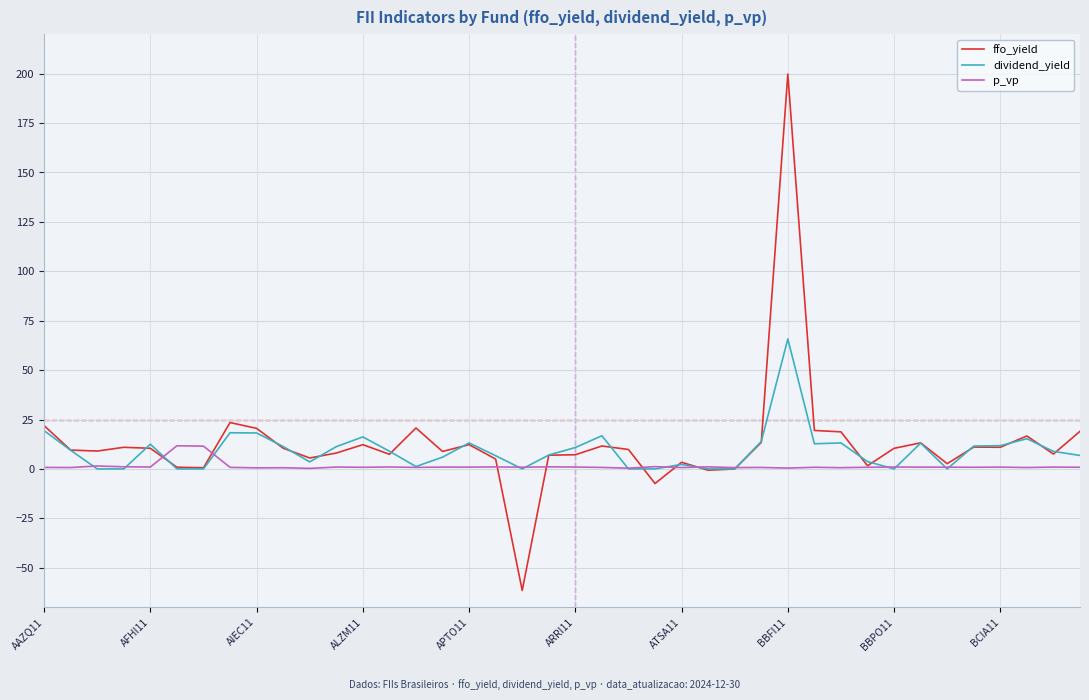

List the series in order of their peak value, lowest first.

p_vp, dividend_yield, ffo_yield